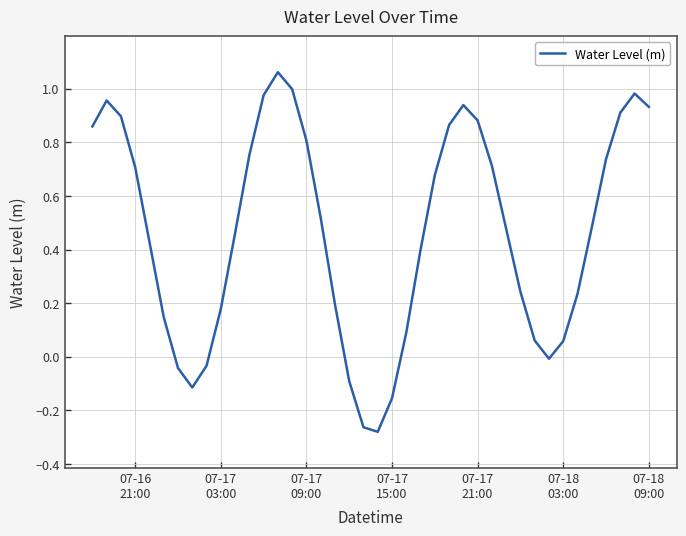

What is the difference between the second highest and minimum values?

1.3